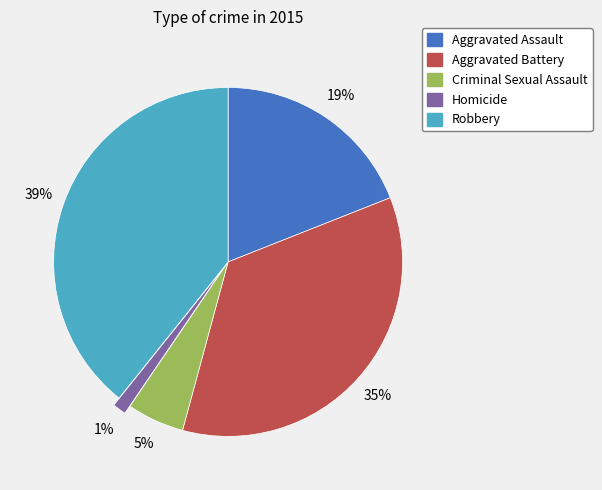

Between Aggravated Assault and Homicide, which is larger?

Aggravated Assault